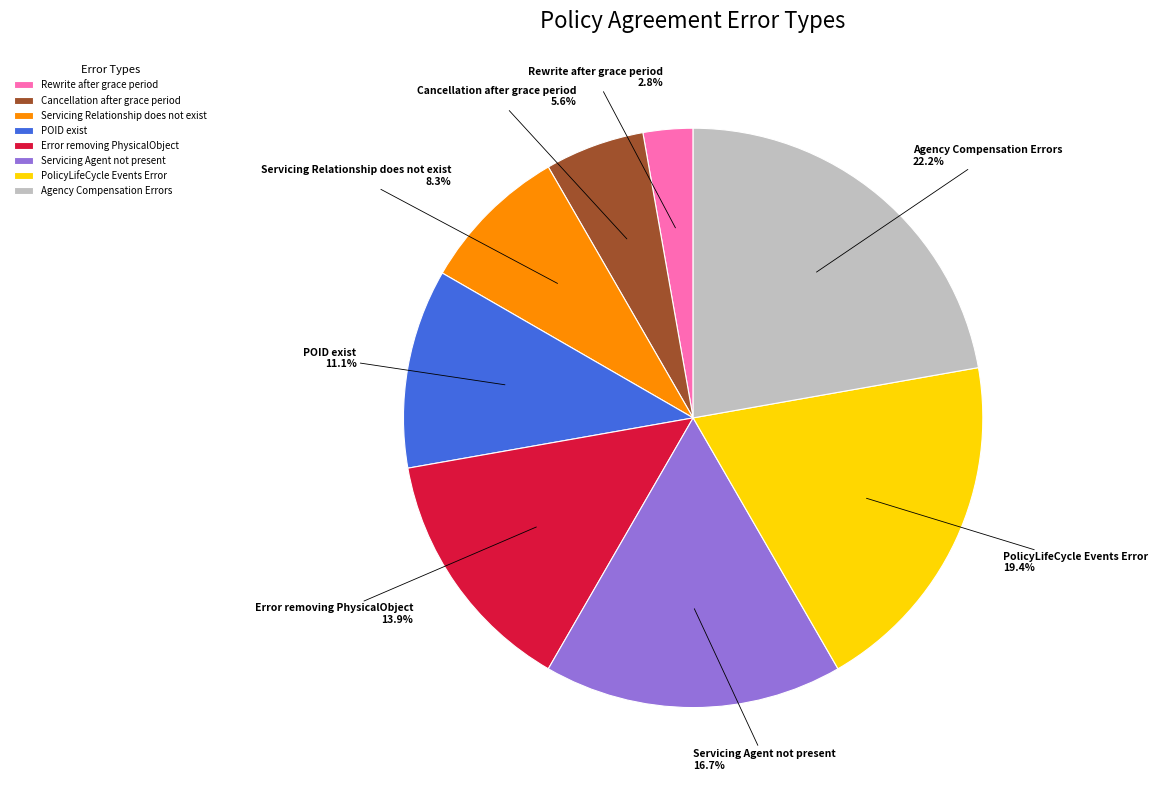

What is the ratio of the value at Agency Compensation Errors to the value at POID exist?

2.0